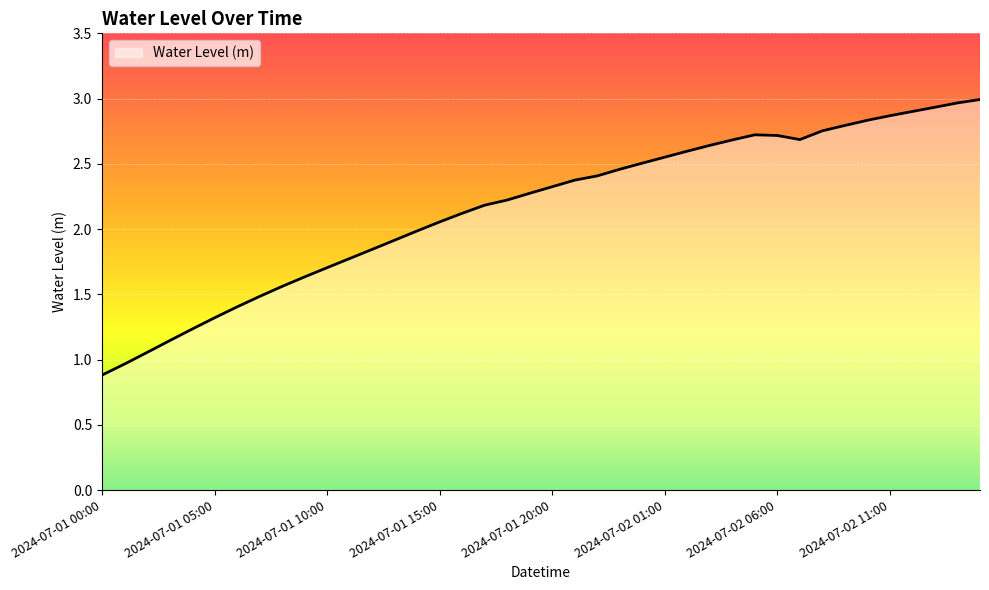

What is the greatest value displayed?

3.0